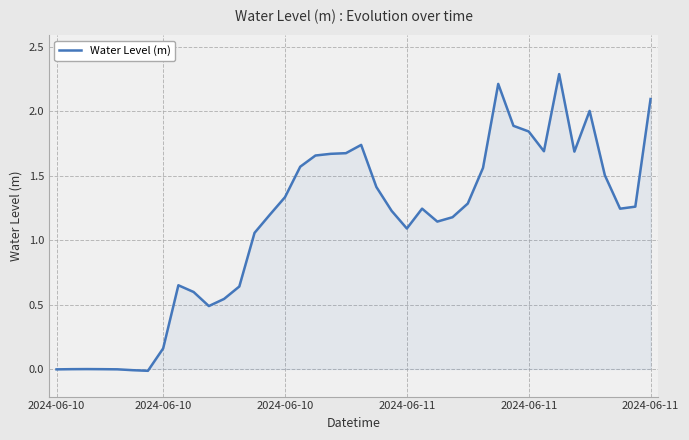

What is the difference between the maximum and minimum values?

2.3